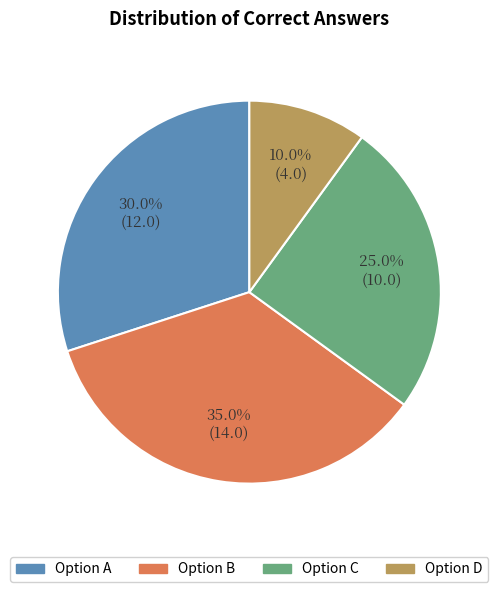

Rank the categories by value from lowest to highest.

Option D, Option C, Option A, Option B